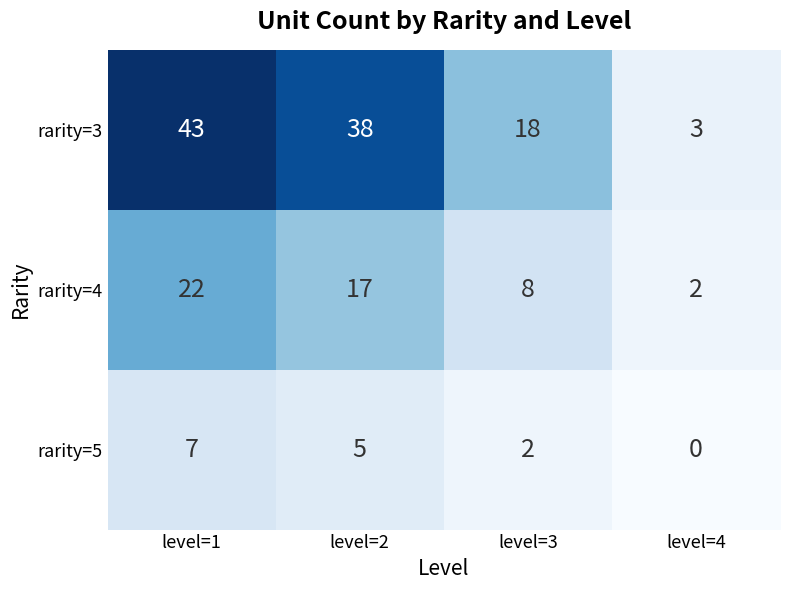

Rank the series by their average value, from highest to lowest.

rarity=3, rarity=4, rarity=5